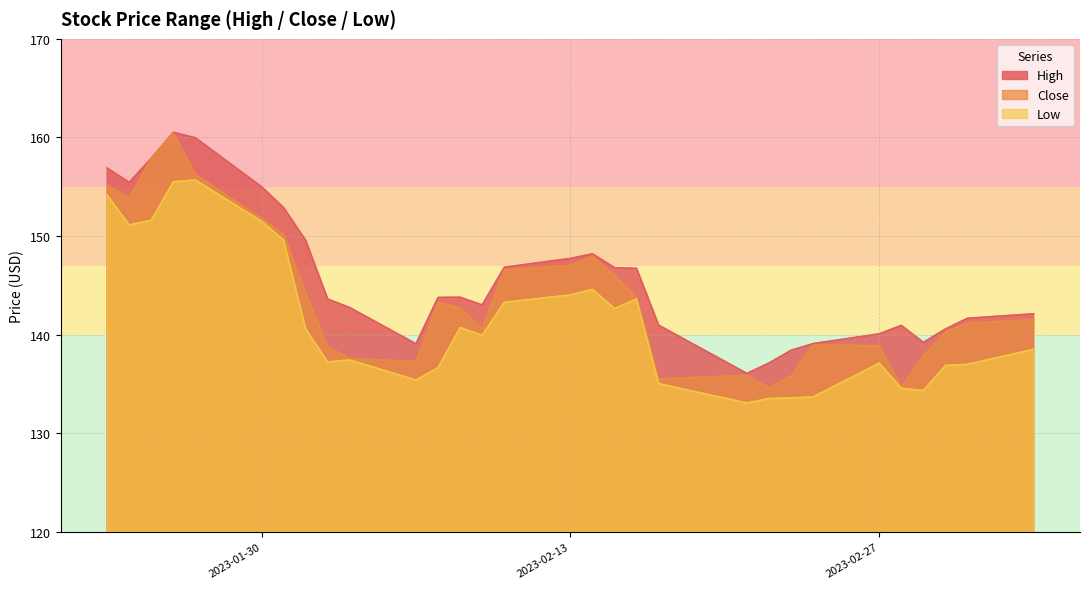

True or false: High and Close cross at least once.

False